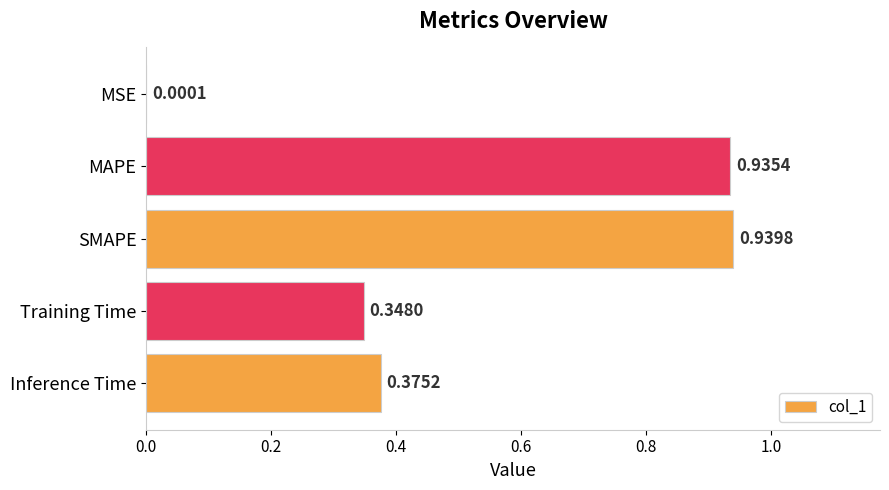

Where is the data nearest to the value 0?

MSE